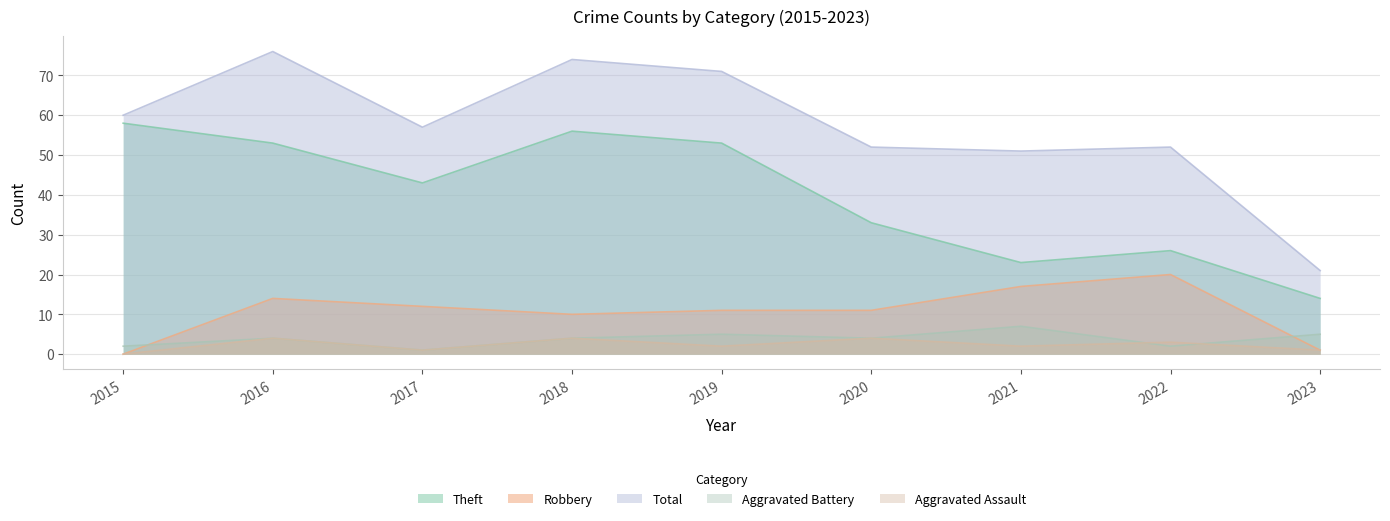

At which category does Theft reach its first local peak?

2018